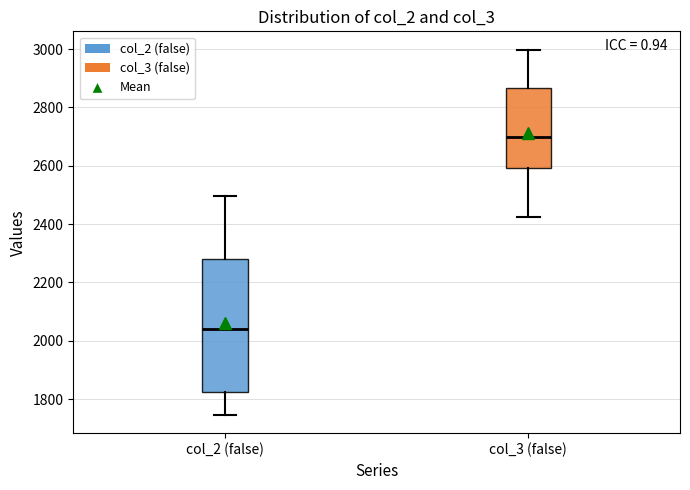

Reading left to right, transcribe this box plot: for each box, give where its median line is, the range the box spans, and where its two whiskers end, as read against the y-axis. The values are not printed on the chart, so give them approximately, as read against the axis.

col_2 (false): median 2040, box 1820 to 2280, whiskers 1740 to 2500
col_3 (false): median 2700, box 2600 to 2860, whiskers 2420 to 3000